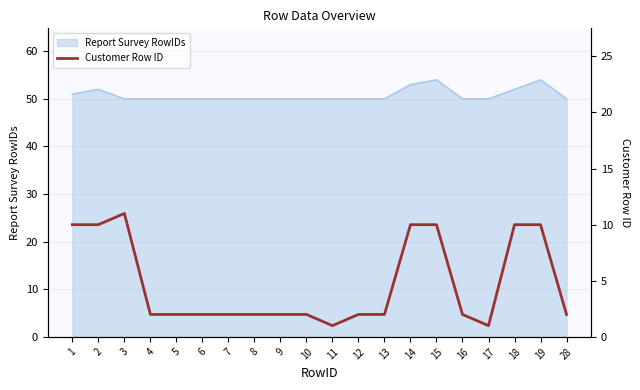

At which category does the data reach its first local peak?

3